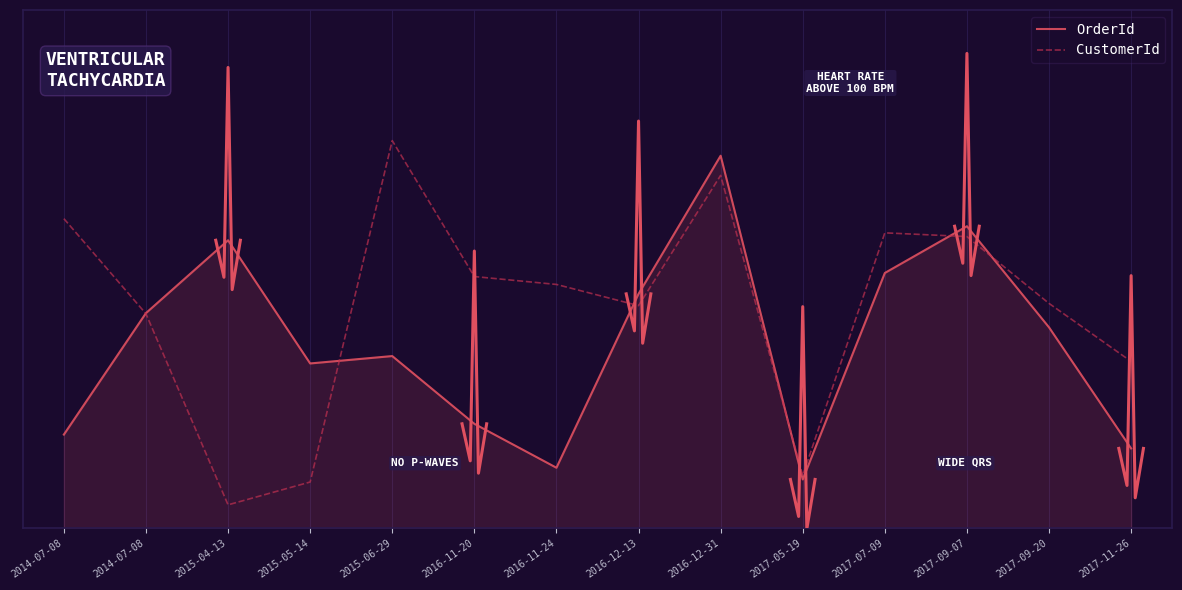

How many lines are shown in the chart?

2